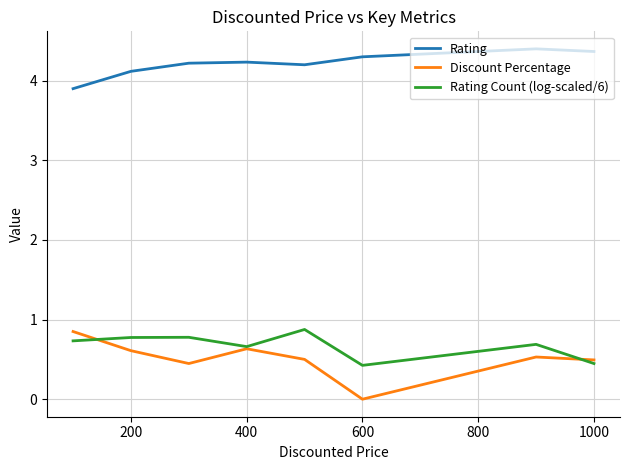

True or false: Rating and Rating Count (log-scaled/6) cross at least once.

False